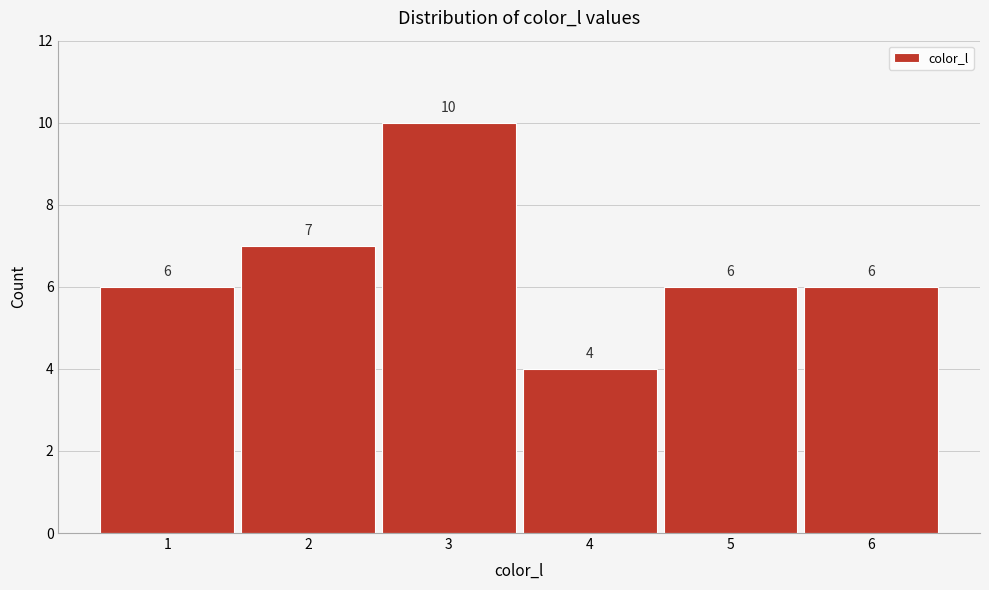

Reading left to right, extract all data points from this chart.

6	7	10	4	6	6